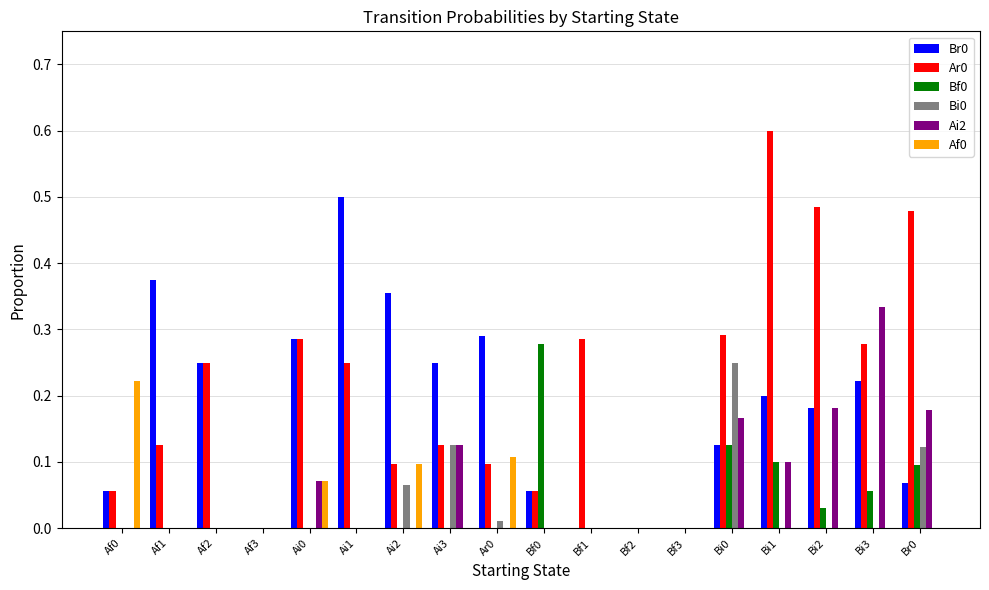

The Br0 series shows 0.5 at Ai0. True or false?

False